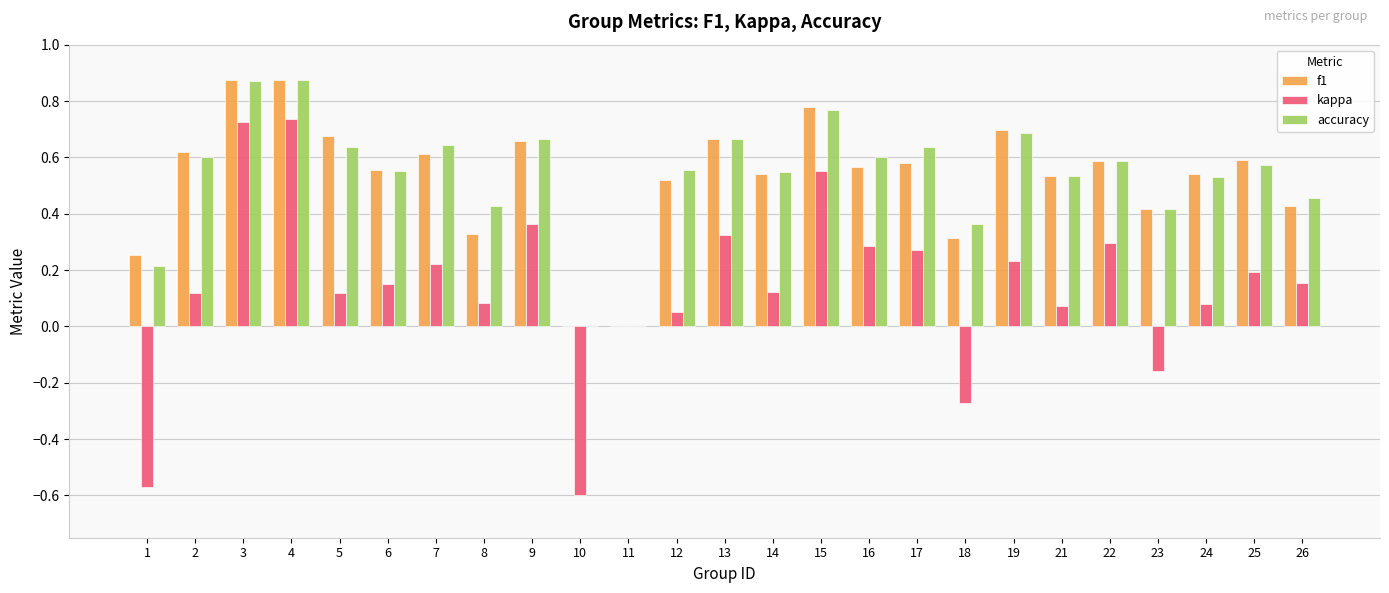

How many groups of bars are there?

25